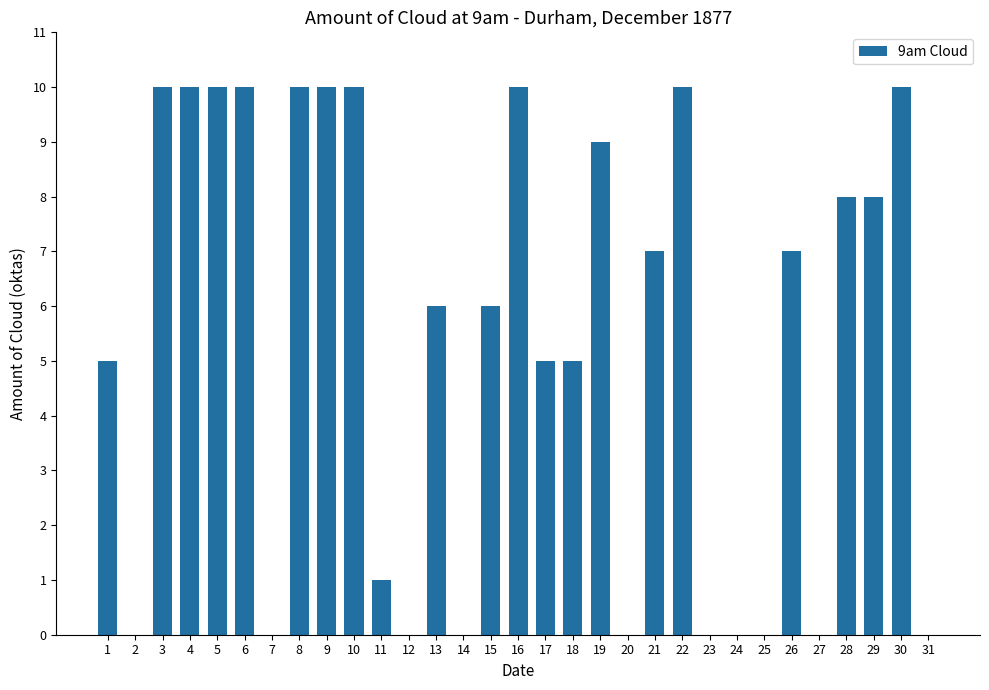

The chart shows a value of -5 at 27. True or false?

False